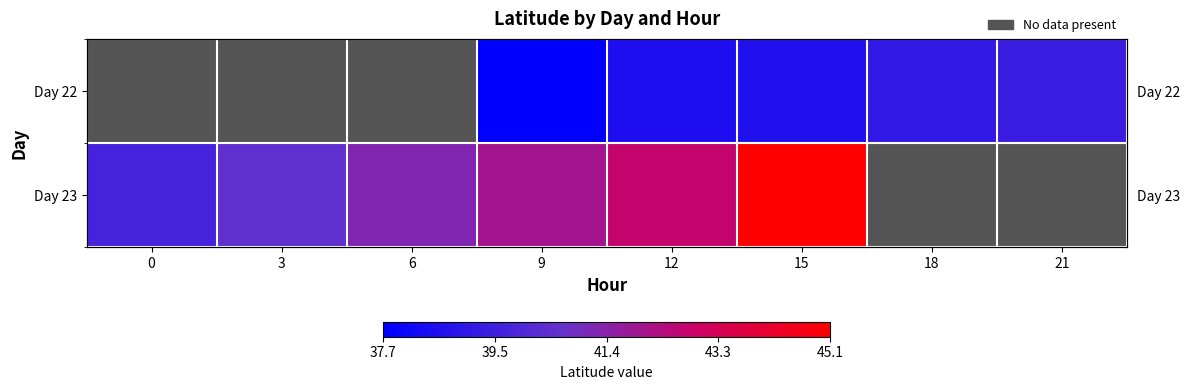

At which category is the sum across all series the highest?

15